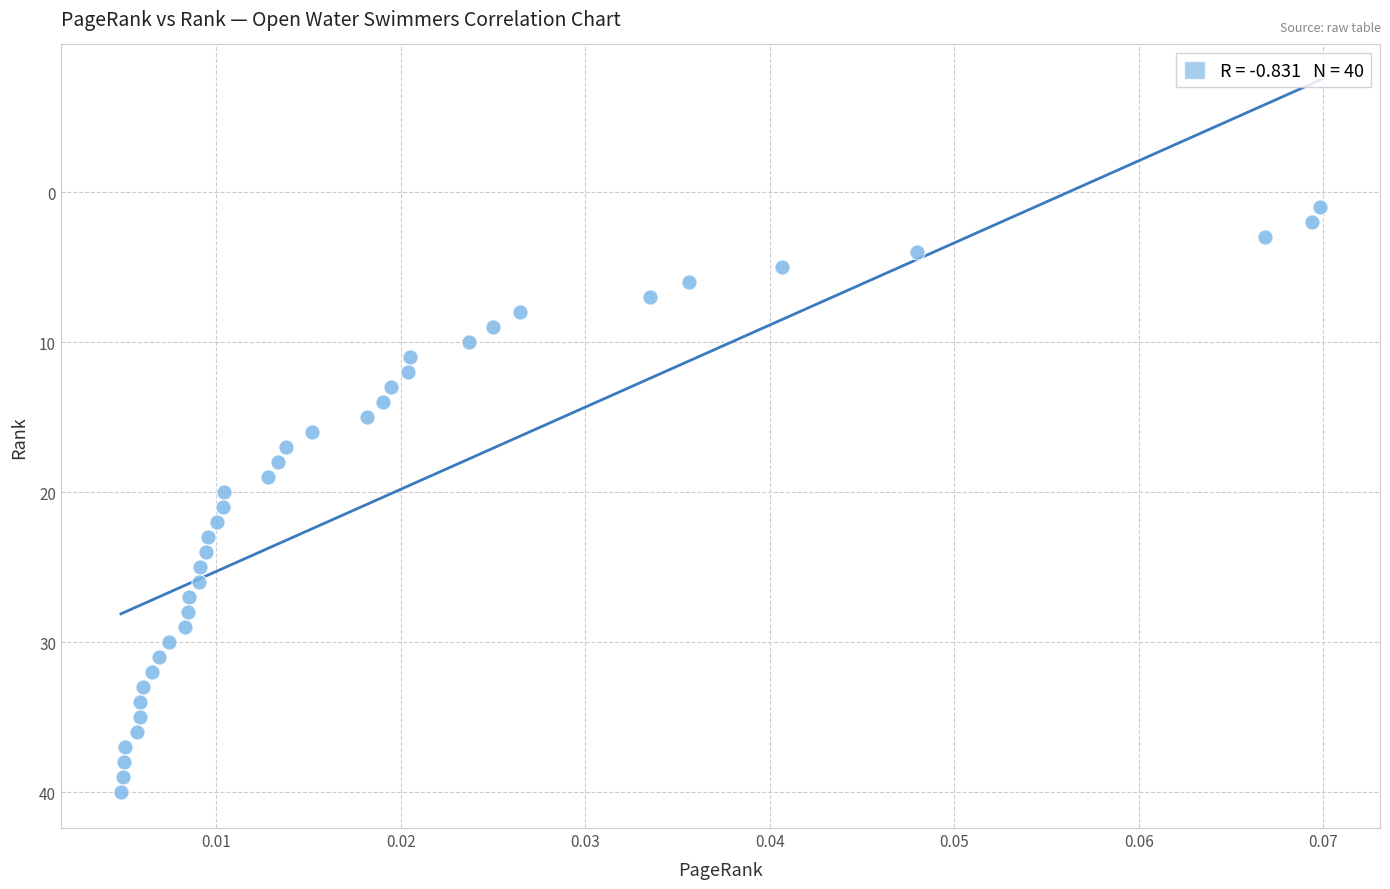

How many data points are displayed?

40